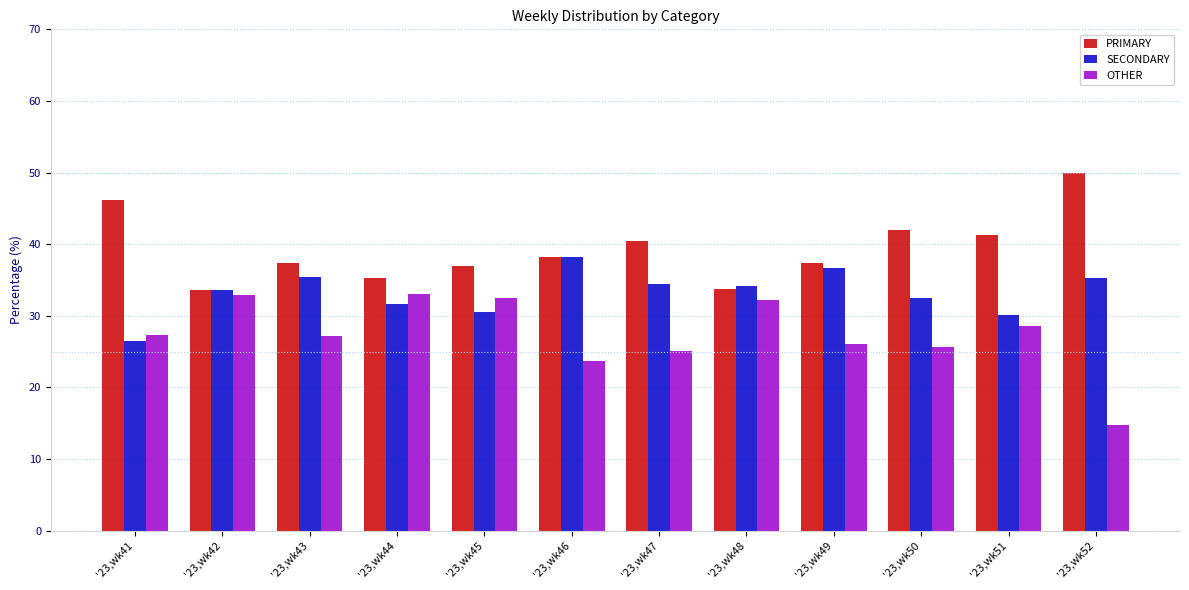

What is the difference between the OTHER values at '23,wk45 and '23,wk44?

0.5